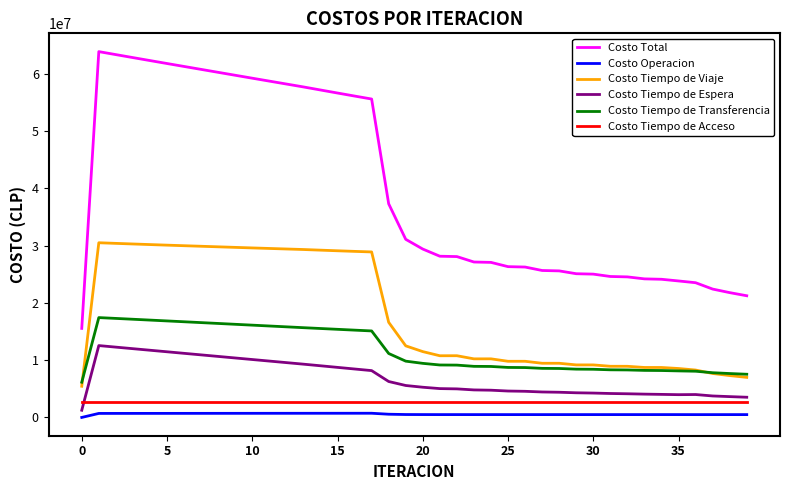

True or false: Costo Total and Costo Tiempo de Transferencia cross at least once.

False